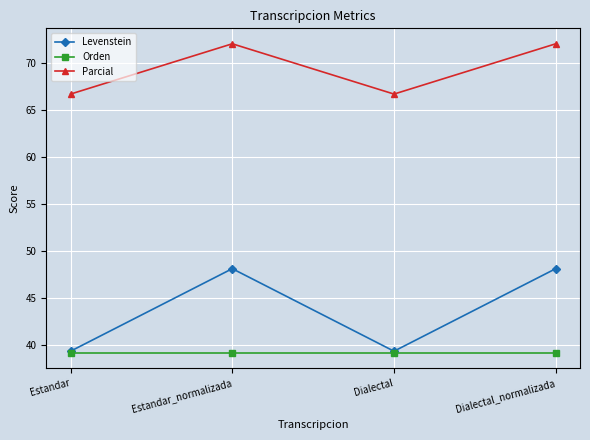

The Orden series shows 8.3 at Dialectal_normalizada. True or false?

False